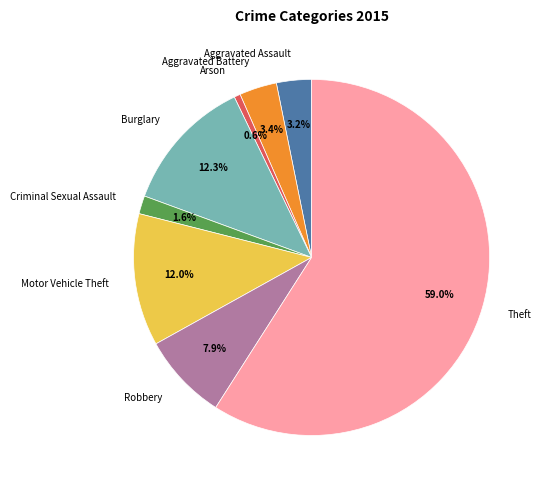

Which category has the smallest portion of the pie?

Arson